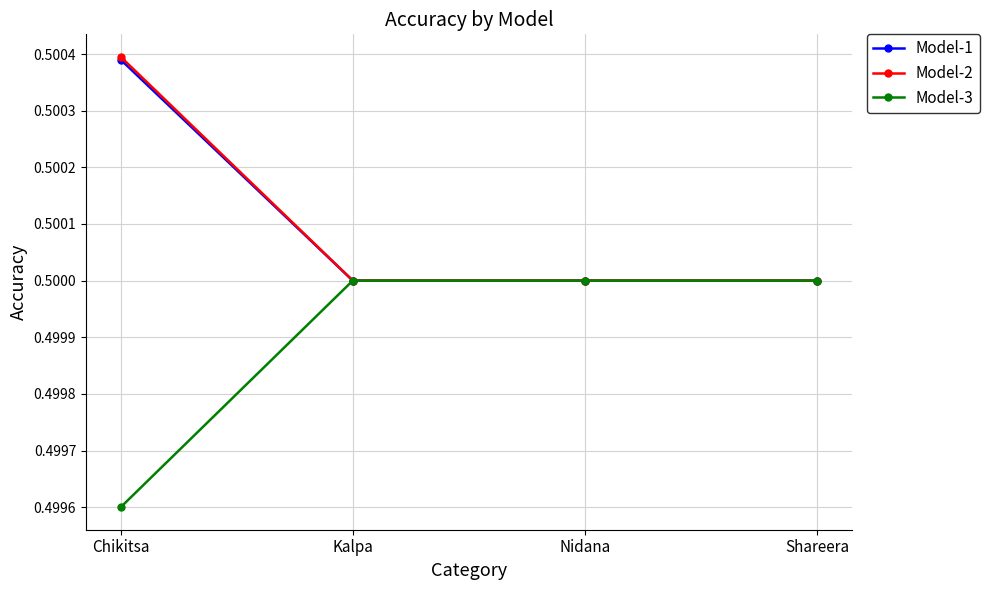

True or false: Model-3 has more than 1 interior local peaks.

False